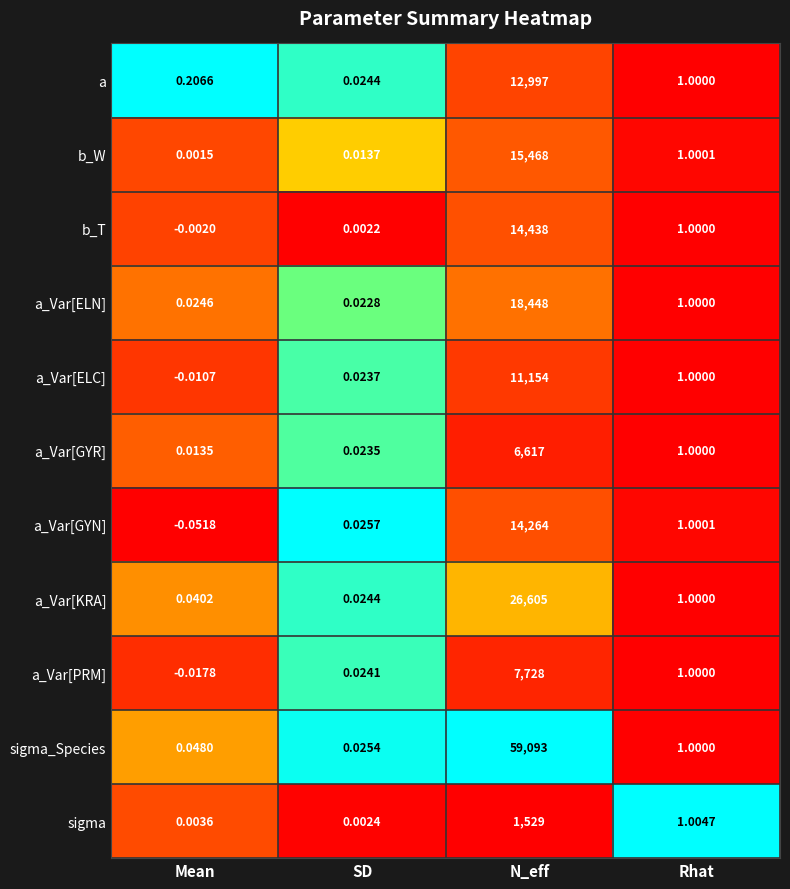

Which category has the lowest value across all series?

Mean